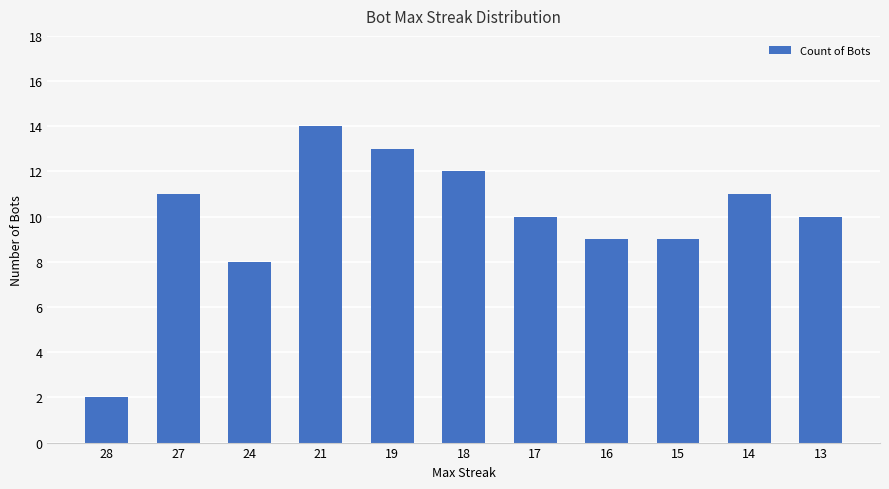

What is the sum of all values?

109